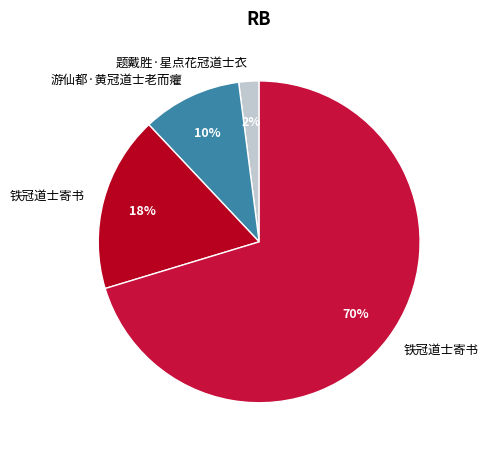

To the nearest percent, what is the average slice percentage?

25%